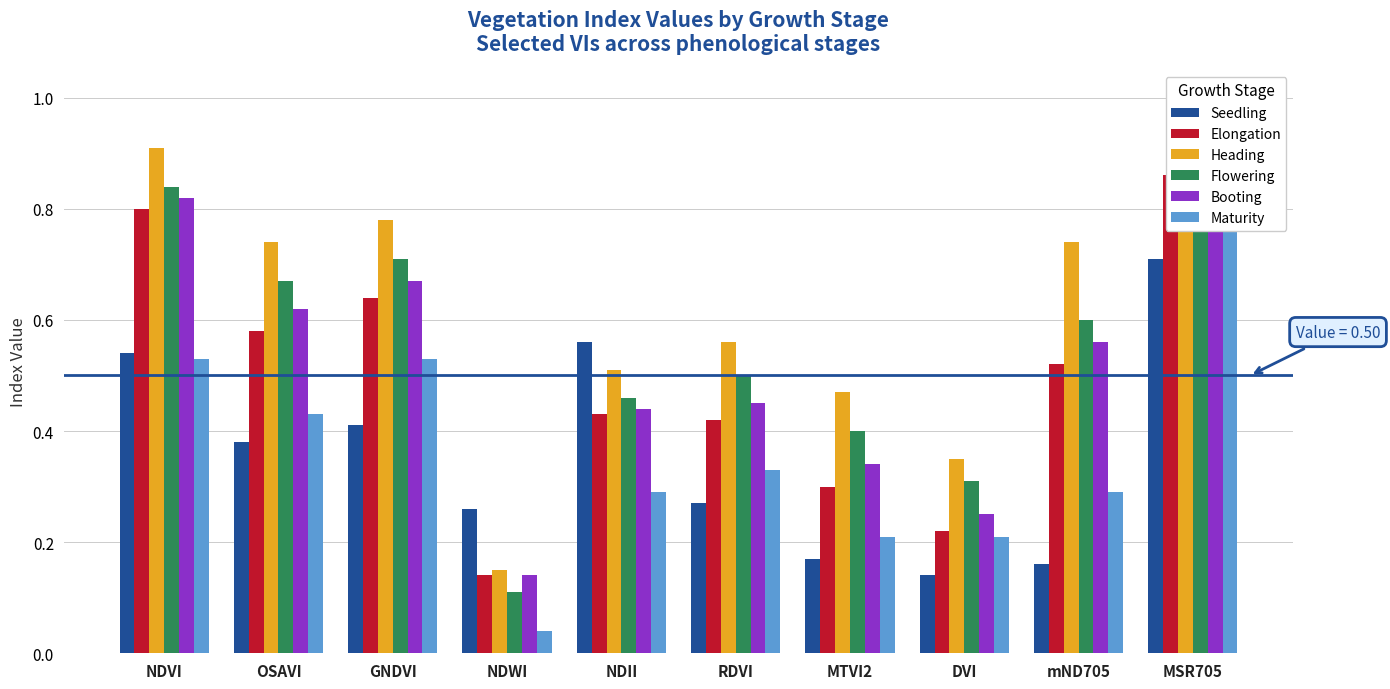

Reading left to right, extract all data points from this chart.

Seedling: 0.5	0.4	0.4	0.3	0.6	0.3	0.2	0.1	0.2	0.7
Elongation: 0.8	0.6	0.6	0.1	0.4	0.4	0.3	0.2	0.5	0.9
Heading: 0.9	0.7	0.8	0.1	0.5	0.6	0.5	0.3	0.7	0.9
Flowering: 0.8	0.7	0.7	0.1	0.5	0.5	0.4	0.3	0.6	0.9
Booting: 0.8	0.6	0.7	0.1	0.4	0.5	0.3	0.2	0.6	0.9
Maturity: 0.5	0.4	0.5	0.0	0.3	0.3	0.2	0.2	0.3	0.8